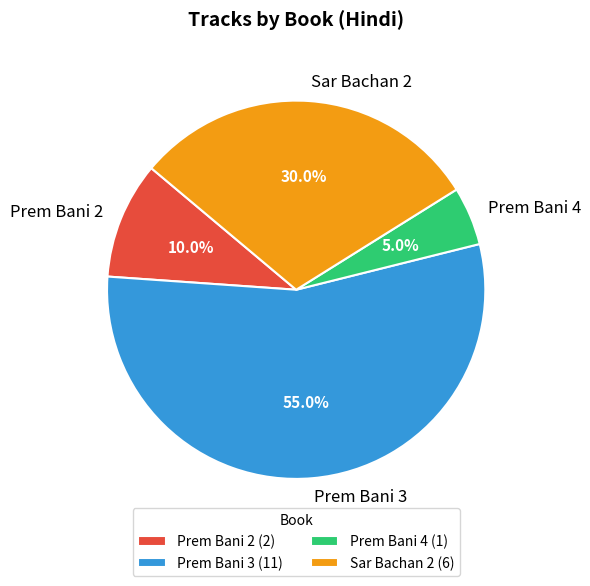

Does Prem Bani 2 account for over 50% of the chart?

No